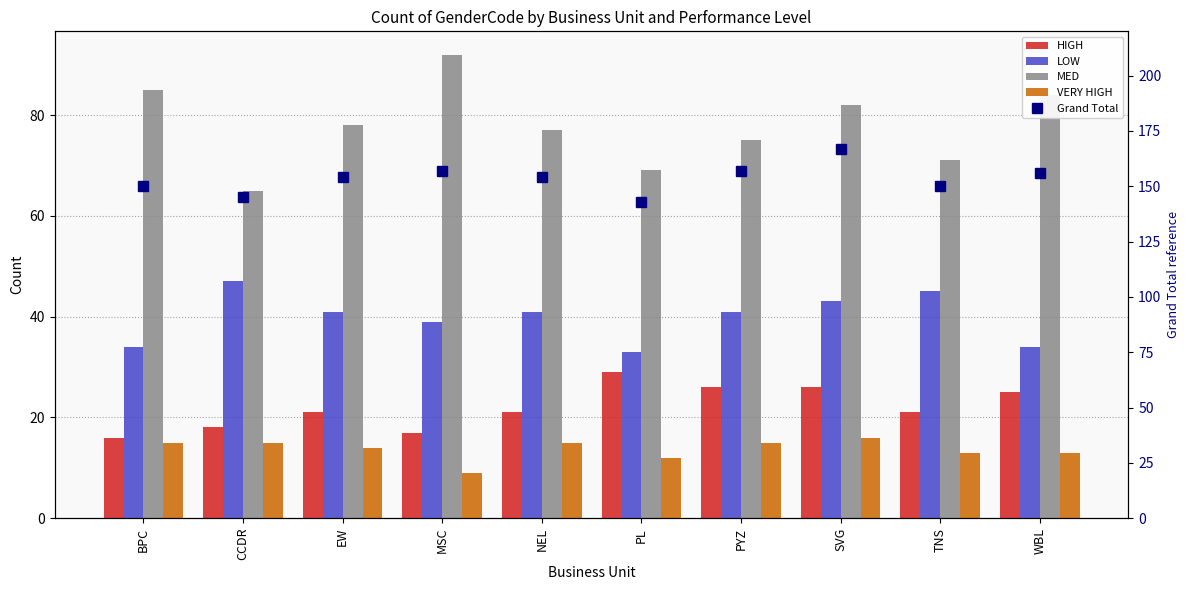

What is the label of the 3rd bar from the left?

EW